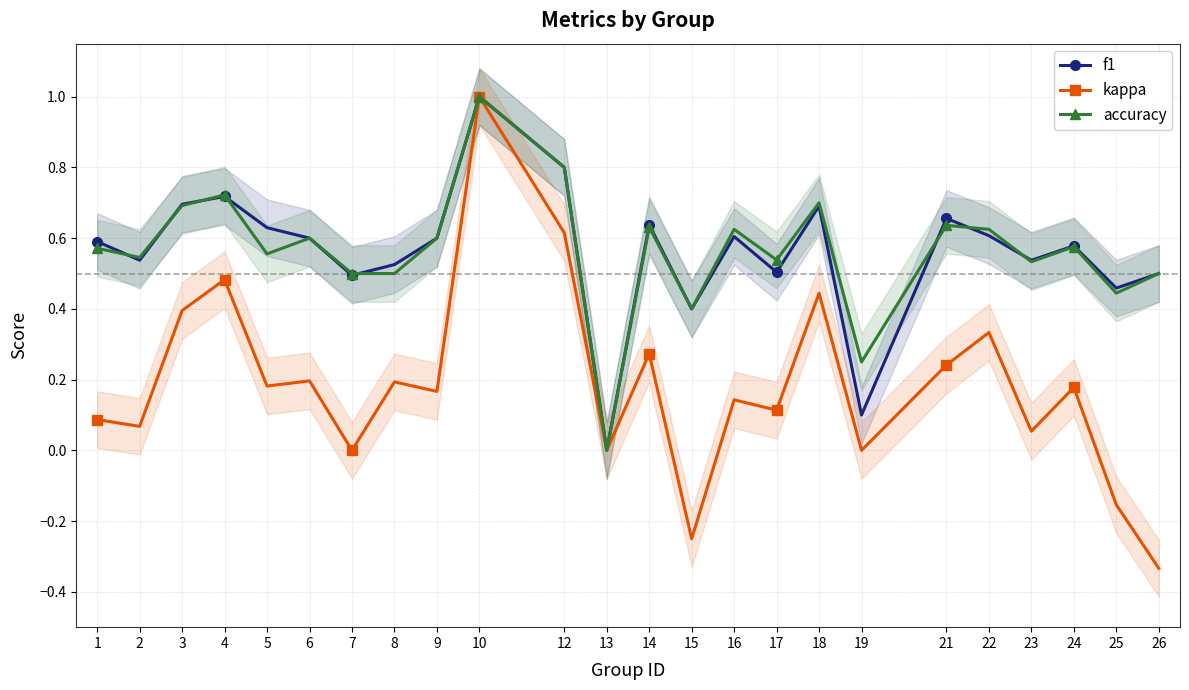

Which has a higher value, 16 or 17?

16